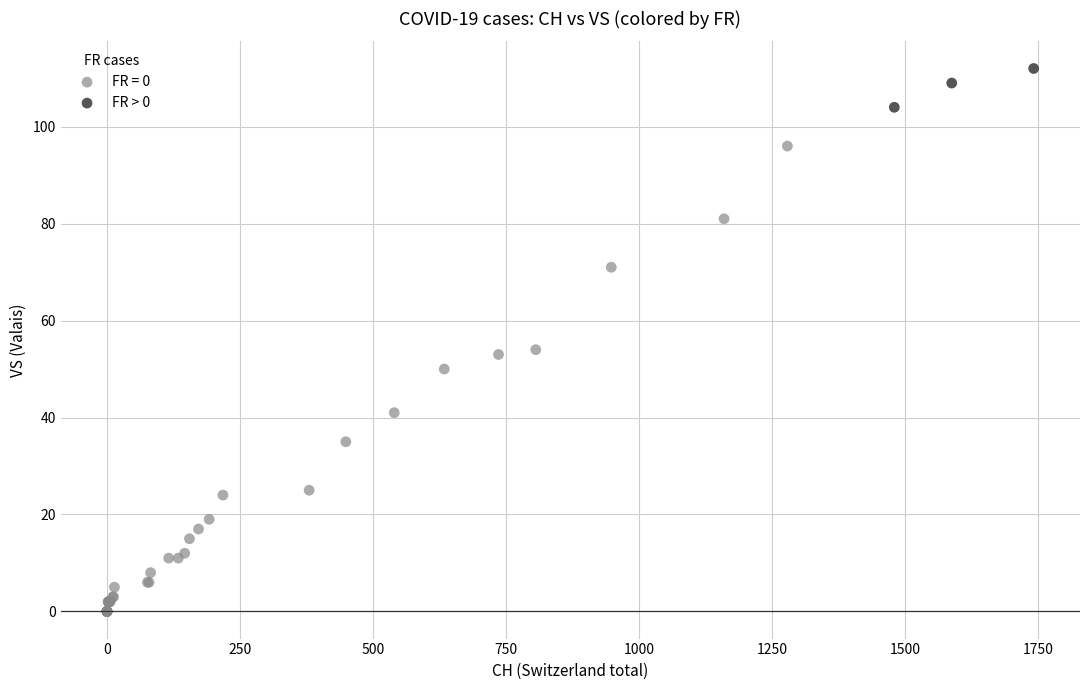

Which series contains the highest Y value?

FR > 0